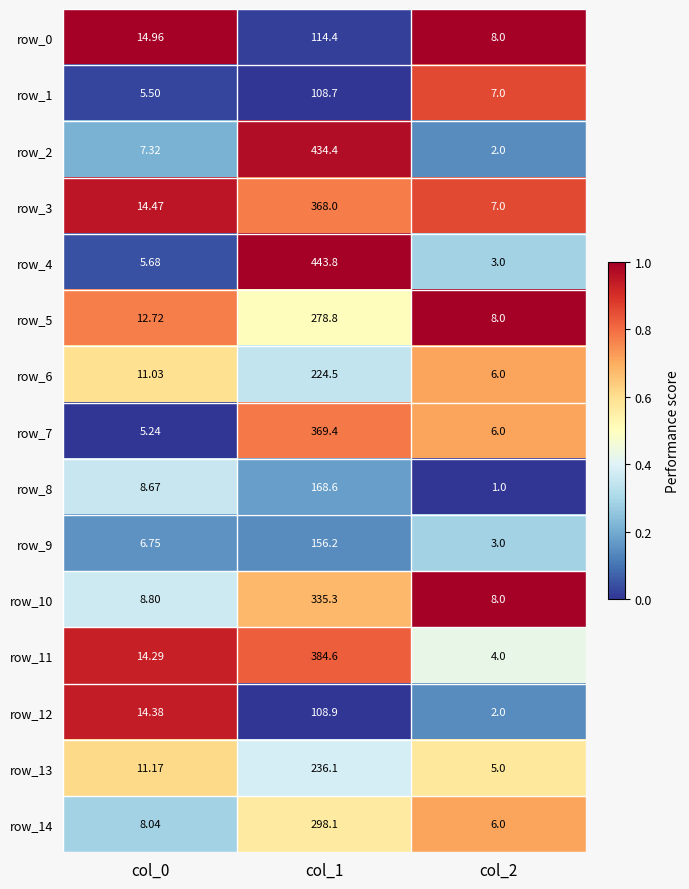

Which category has the highest value across all series?

col_1